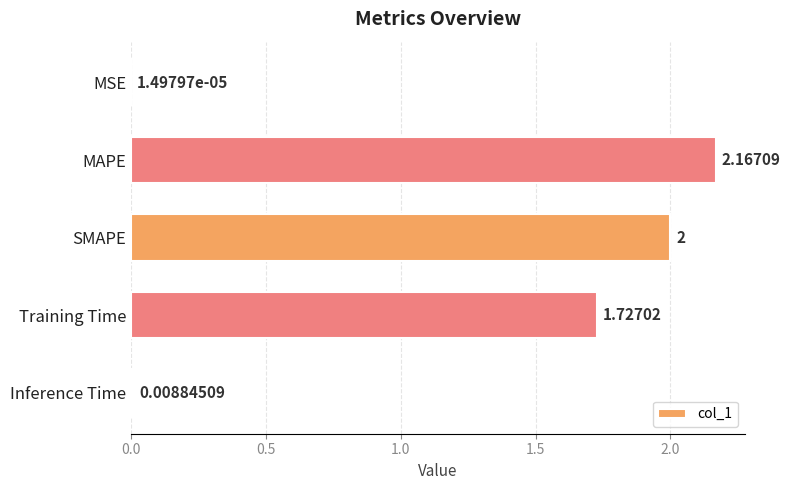

Approximately how many times larger is the value at MAPE compared to Training Time?

1.3